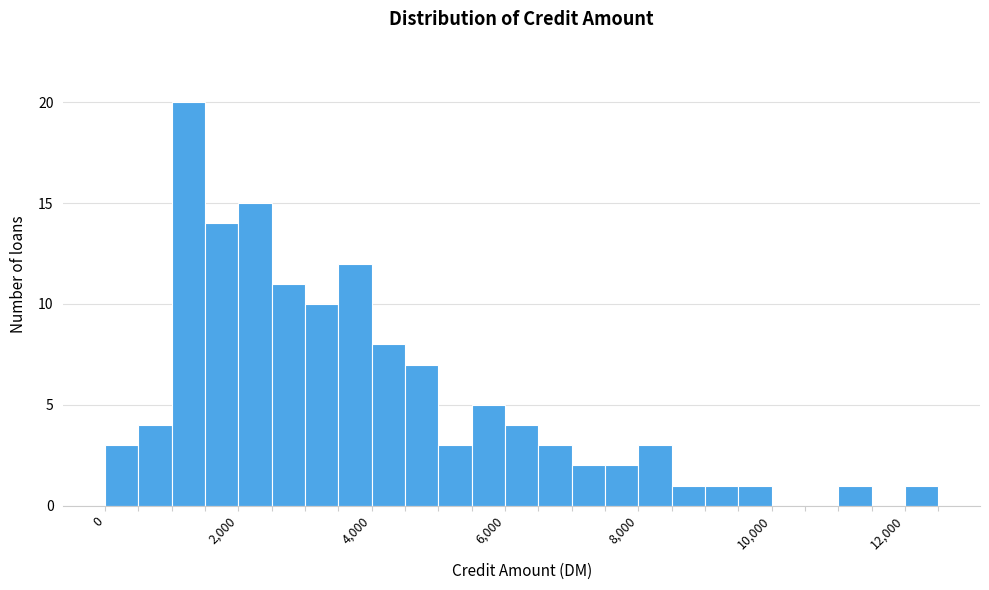

Read against the x-axis, roughly where is the centre of the tallest bar?

1200